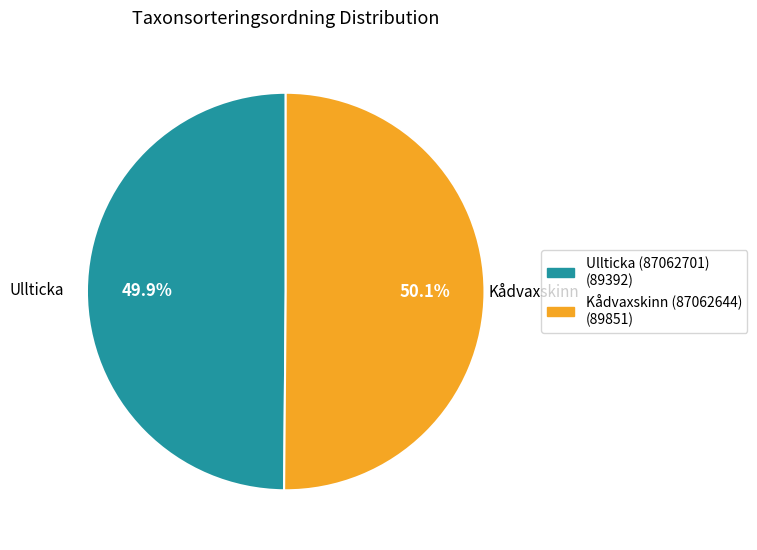

Approximately how many times larger is the value at Kådvaxskinn (87062644) (89851) compared to Ullticka (87062701) (89392)?

1.0